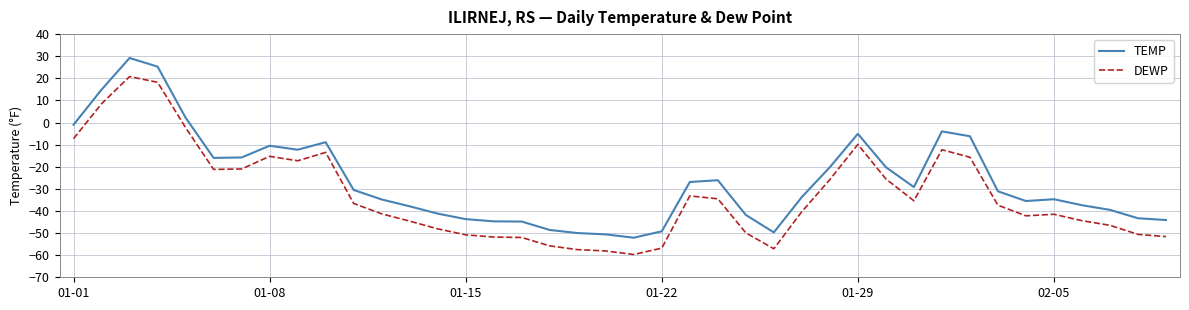

How many values in the TEMP series are below -31?

21